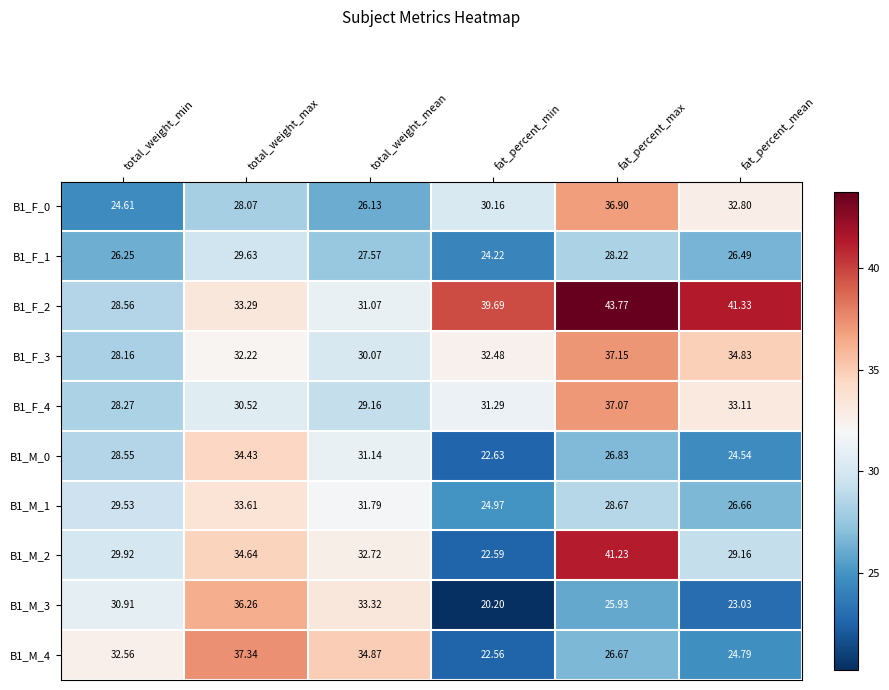

How many distinct data groups are displayed?

10